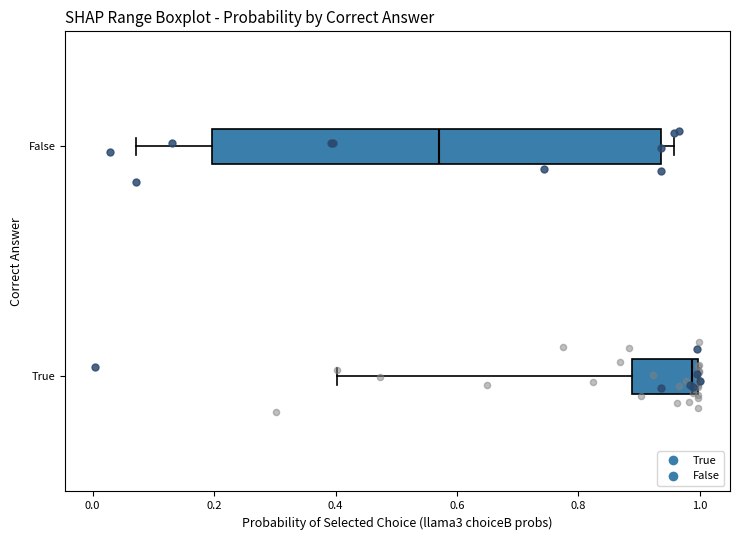

Which box has the furthest to the right median line?

True